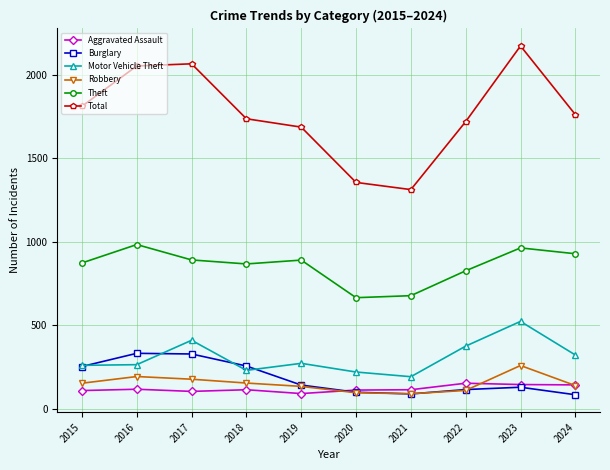

What is the sum of all Theft values?

8573